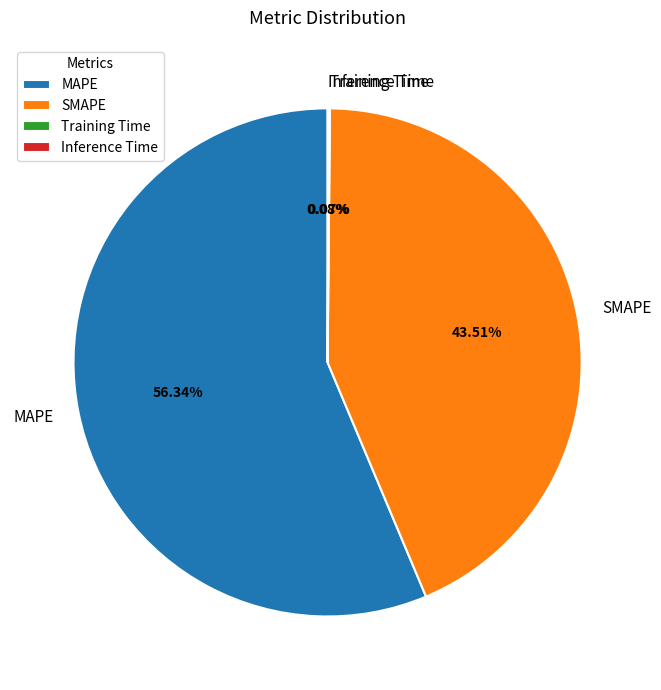

Is it true that MAPE is 71% of the pie?

False